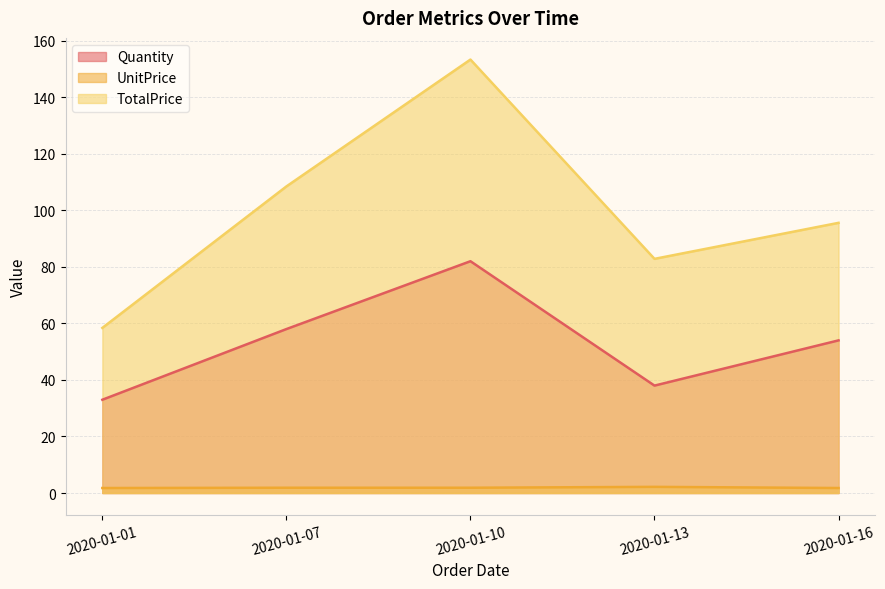

The UnitPrice series shows 1.9 at 2020-01-10. True or false?

True